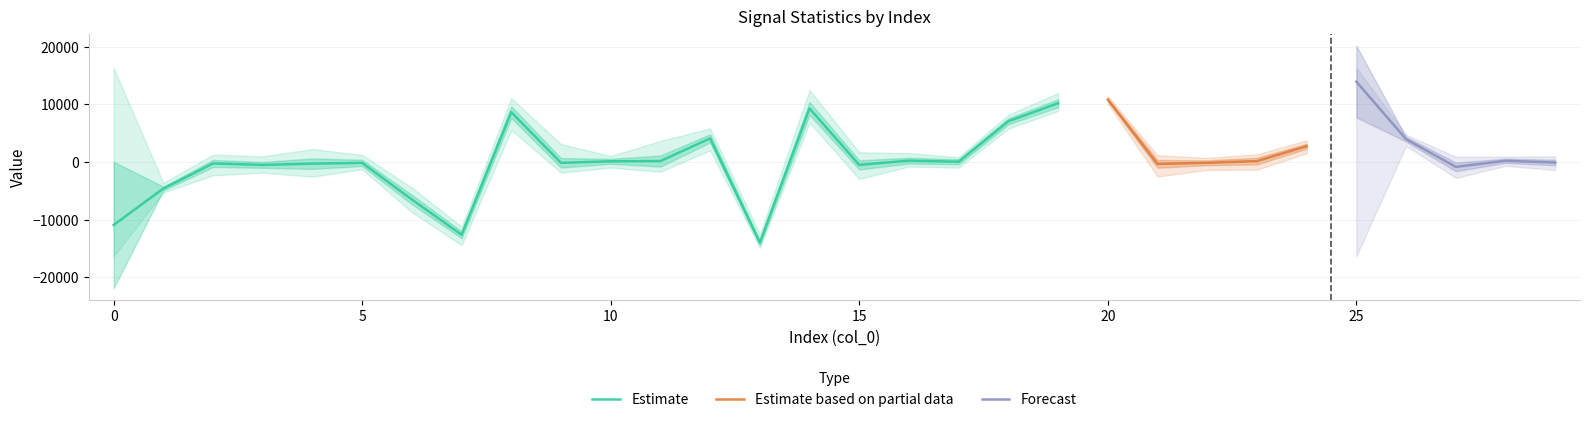

The value of média at 12 is 4110.2. True or false?

True